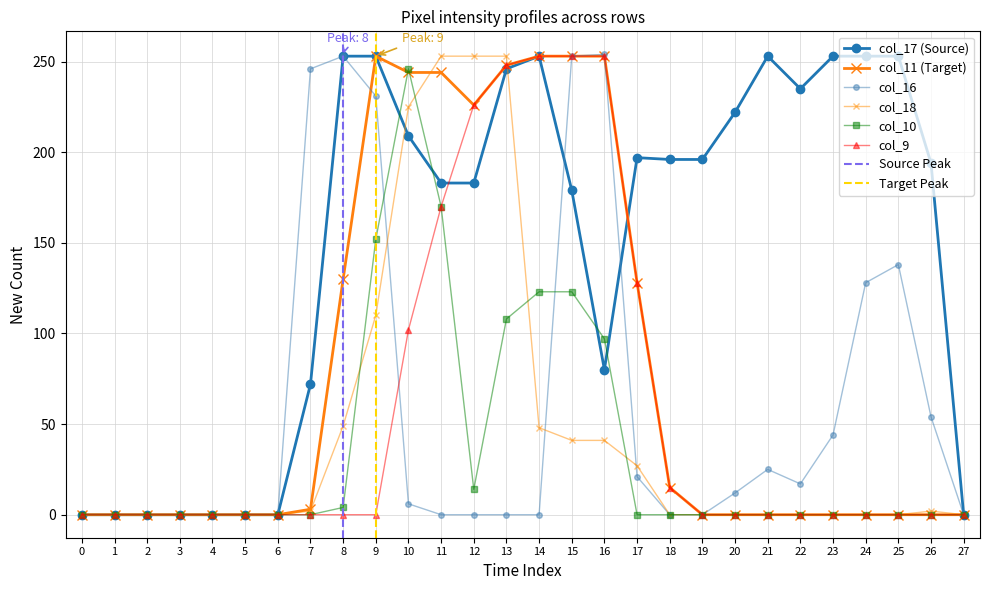

How many lines are shown in the chart?

6